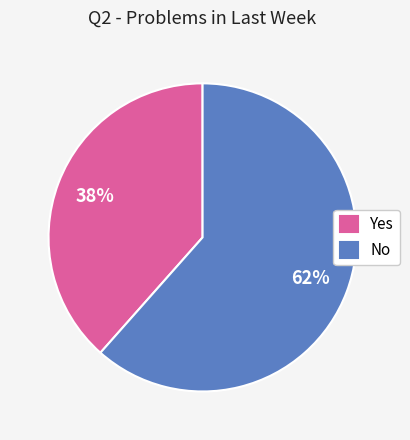

To the nearest percent, what percentage of the pie is No?

62%